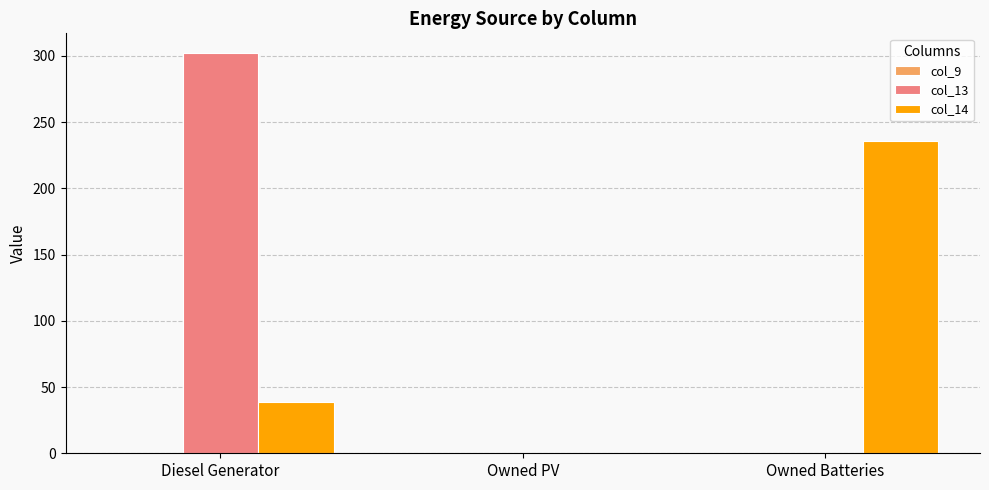

The value of col_13 at Owned Batteries is 0.0. True or false?

True